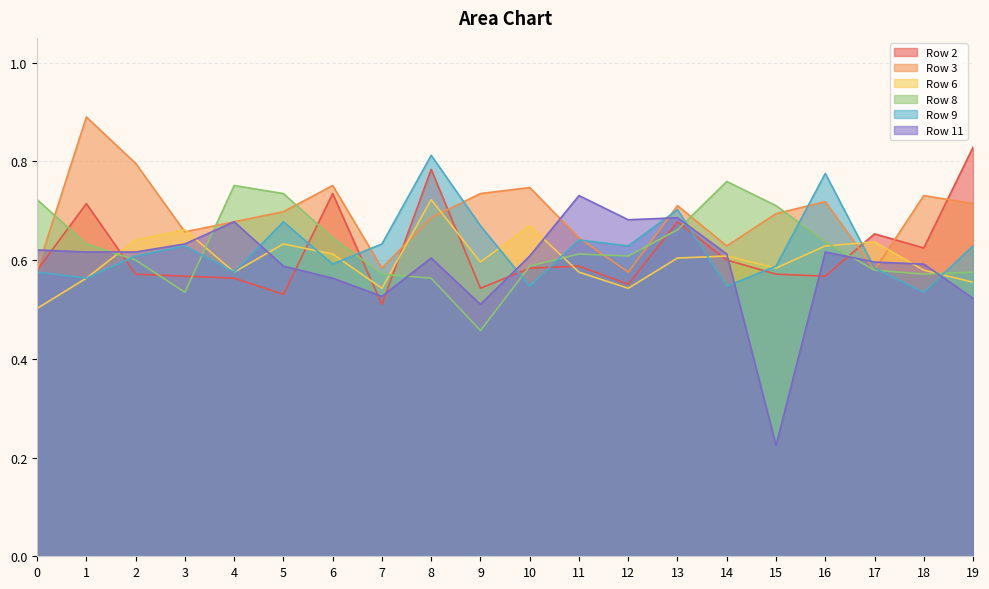

Is the value of Row 2 at 16 greater than the value of Row 9 at 1?

Yes